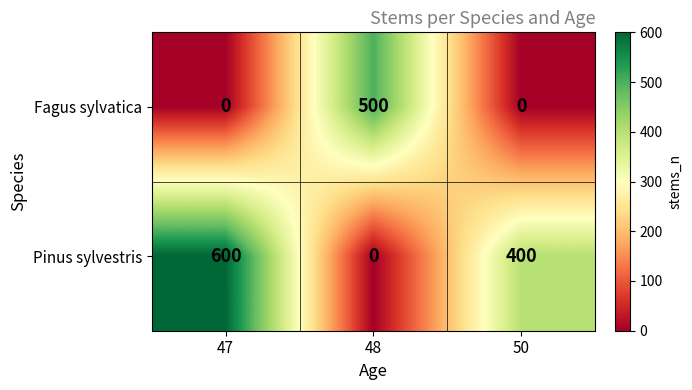

At which label is Pinus sylvestris closest to 300?

50